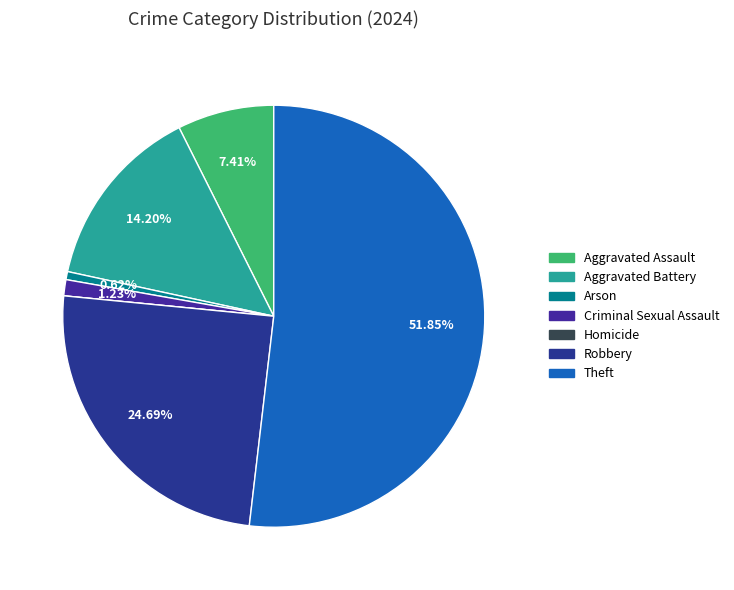

To the nearest percent, what percentage of the pie is Criminal Sexual Assault?

1%